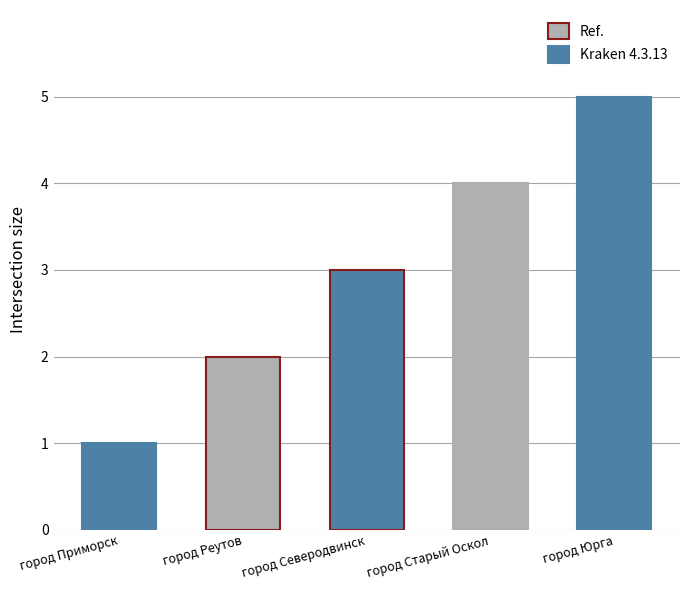

Reading left to right, transcribe all the data shown in this chart.

город Приморск=1	город Реутов=2	город Северодвинск=3	город Старый Оскол=4	город Юрга=5